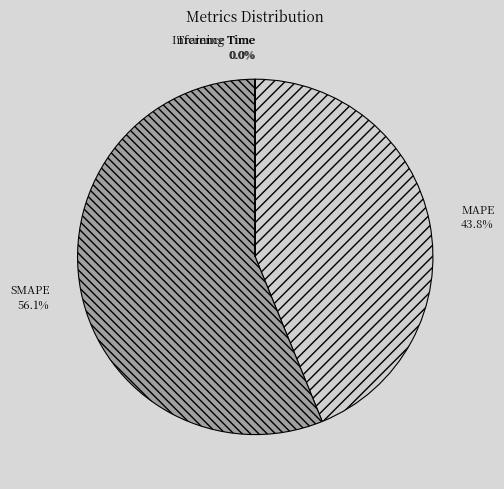

Which category has the biggest portion of the pie?

SMAPE